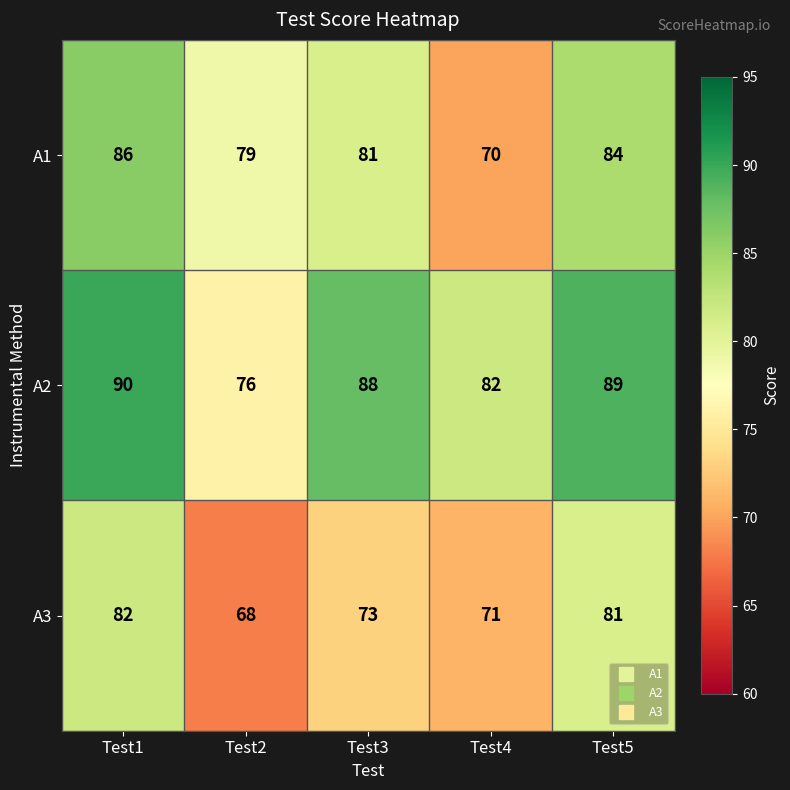

How many data points does each series have?

5